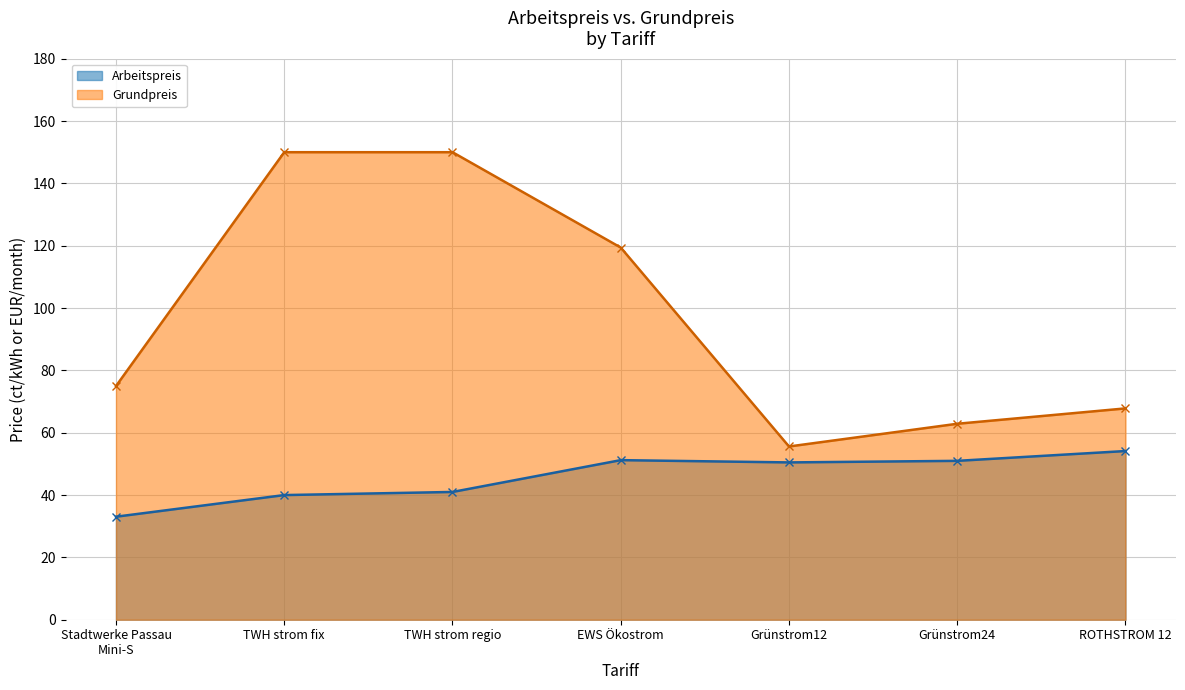

What is the difference between the maximum and minimum values in the Grundpreis series?

94.4